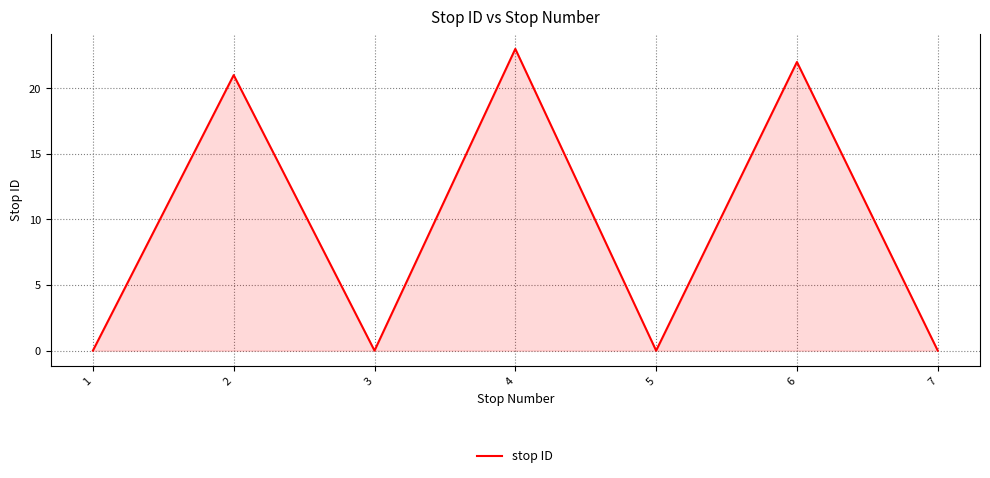

What is the greatest value displayed?

23